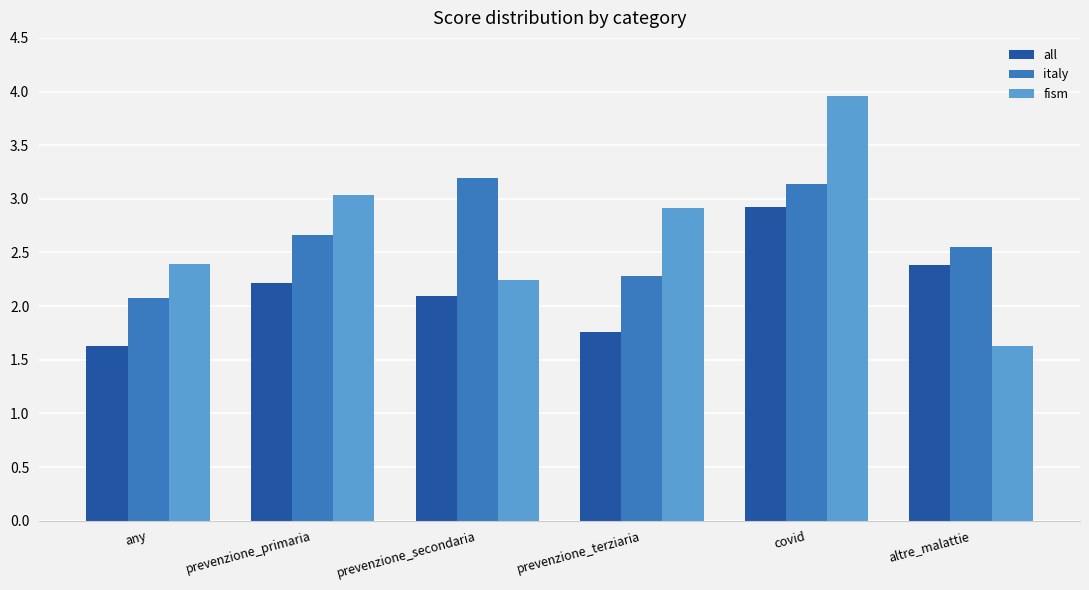

What is the difference between the second highest and second lowest values in the all series?

0.6